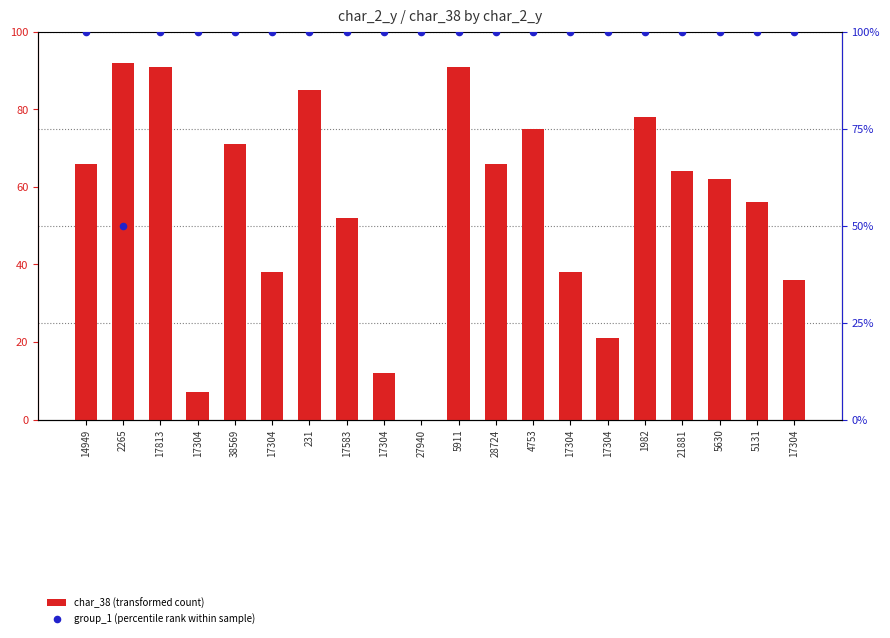

Which series contains the highest Y value?

group_1 (percentile rank within sample)